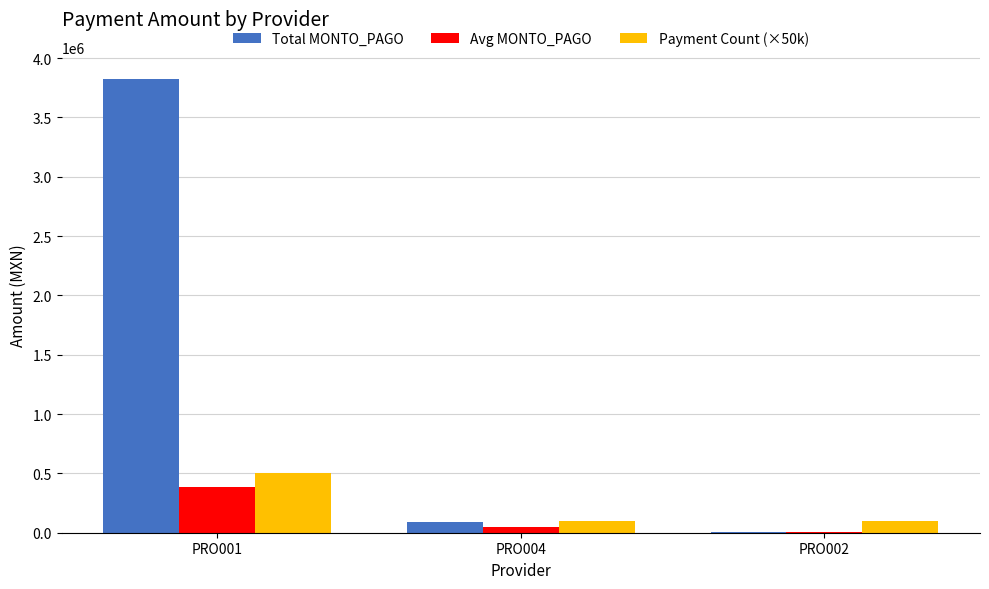

How many categories are shown in the chart?

3